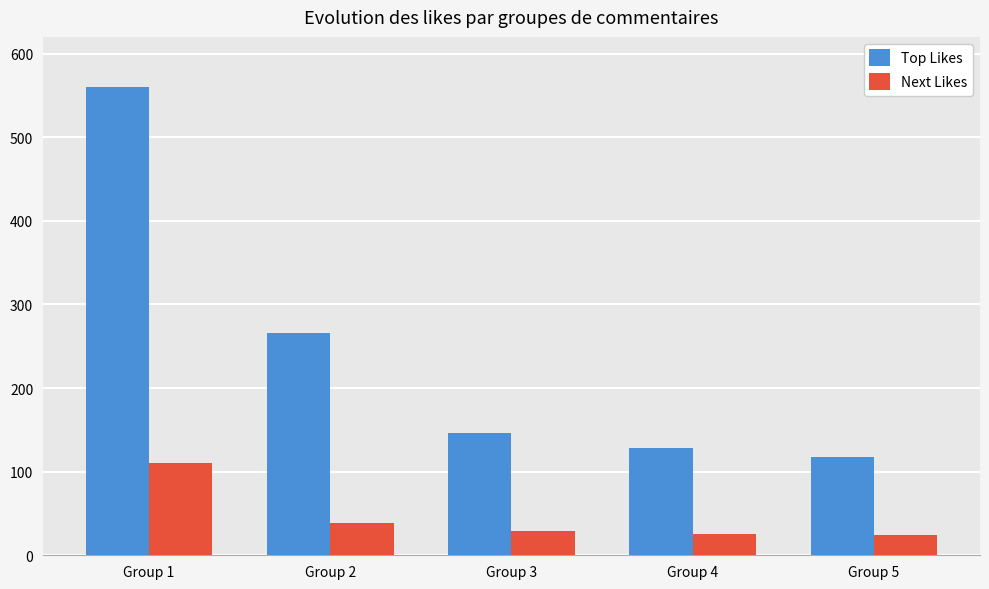

What is the sum of the Next Likes values at Group 5 and Group 3?

53